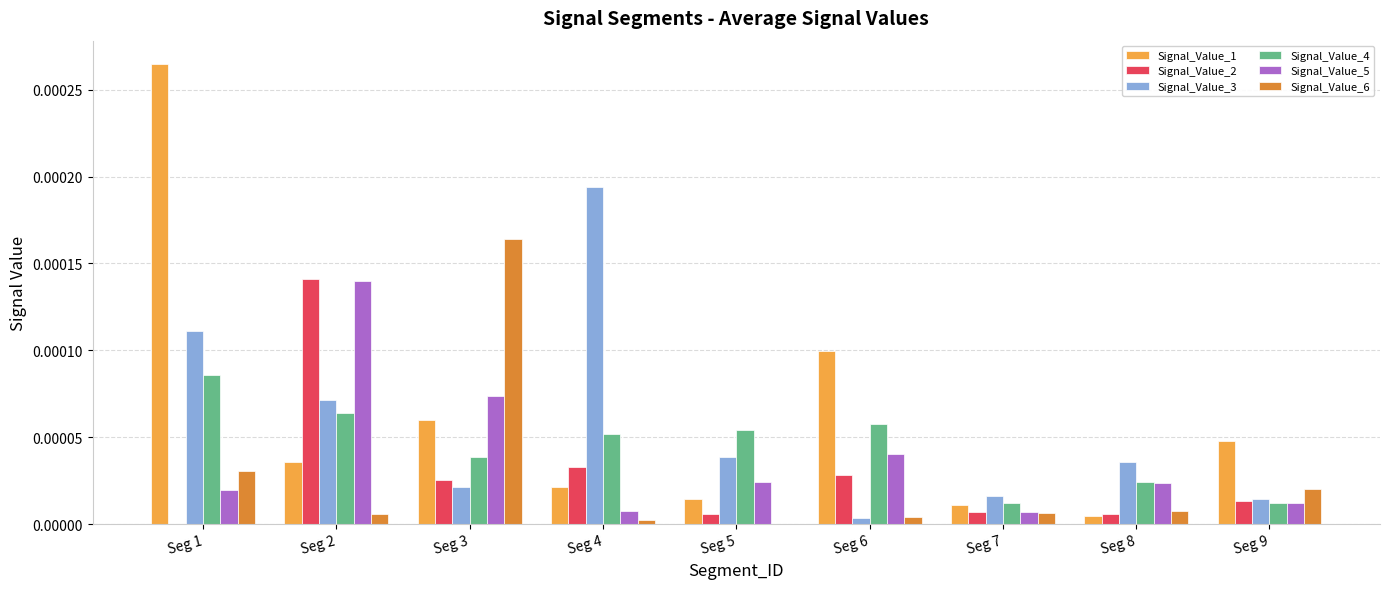

At which label does Signal_Value_1 reach its peak?

Seg 1